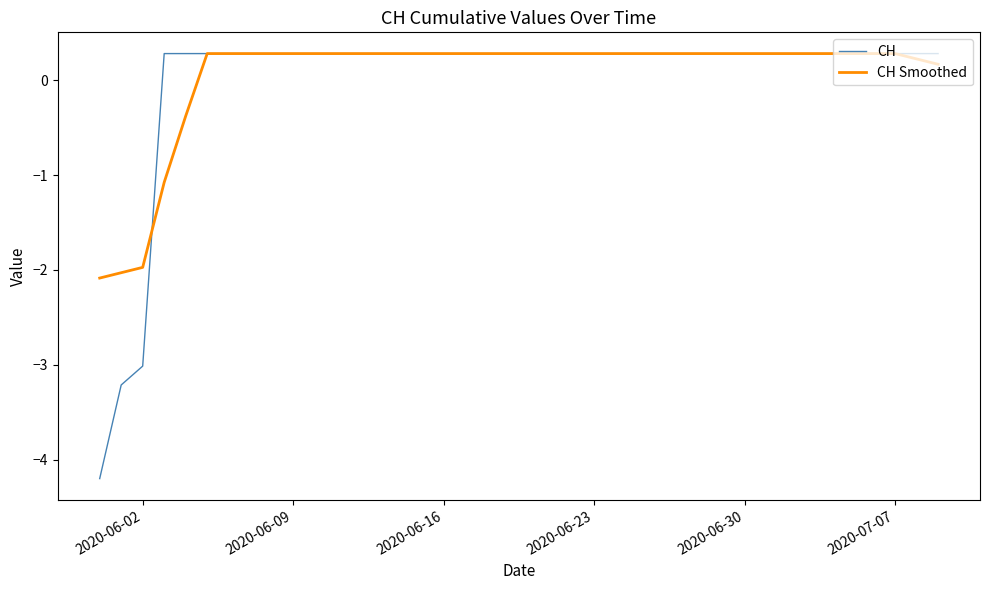

What is the greatest value displayed?

0.3